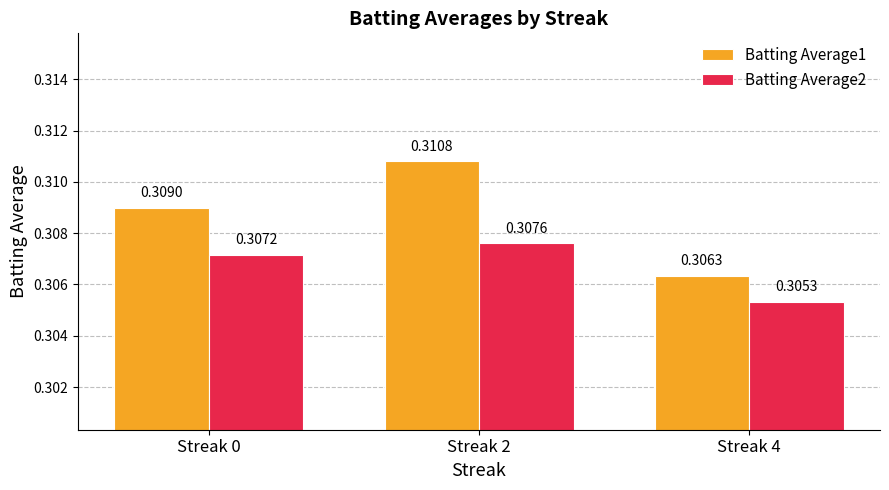

Which category has the highest value across all series?

Streak 2